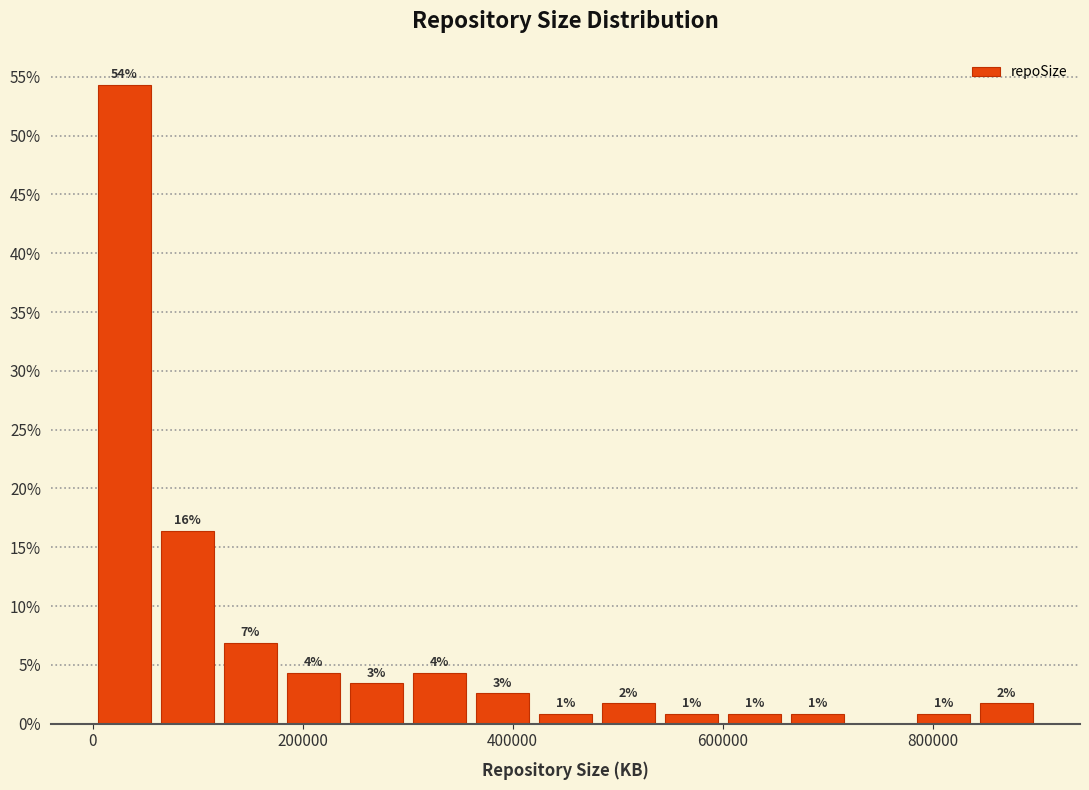

Read against the x-axis, roughly where is the centre of the tallest bar?

40000